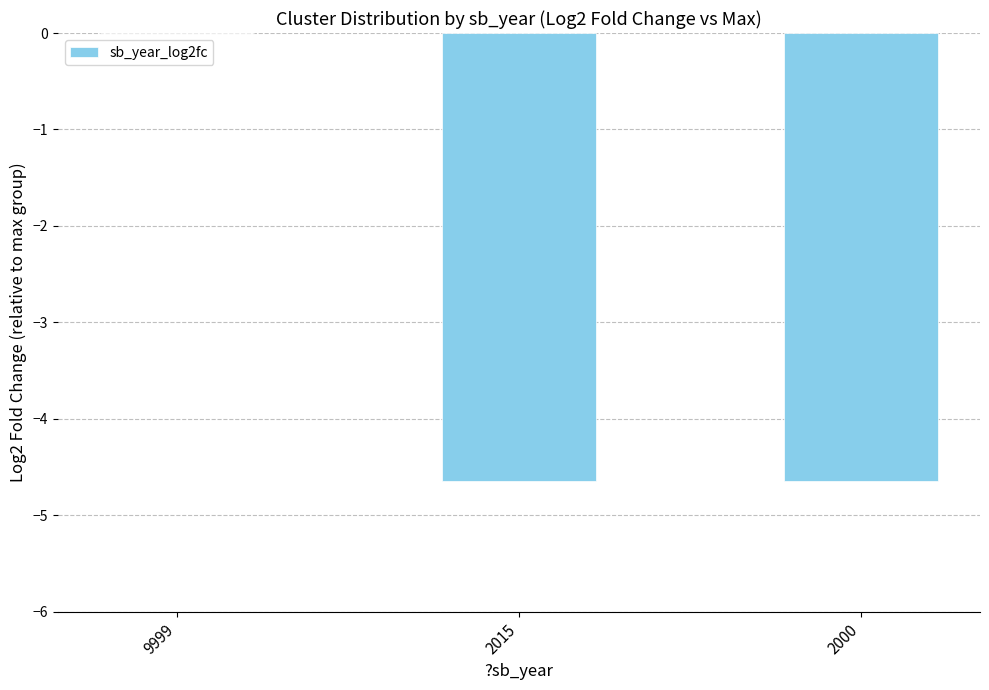

Which category has the highest value across all series?

9999